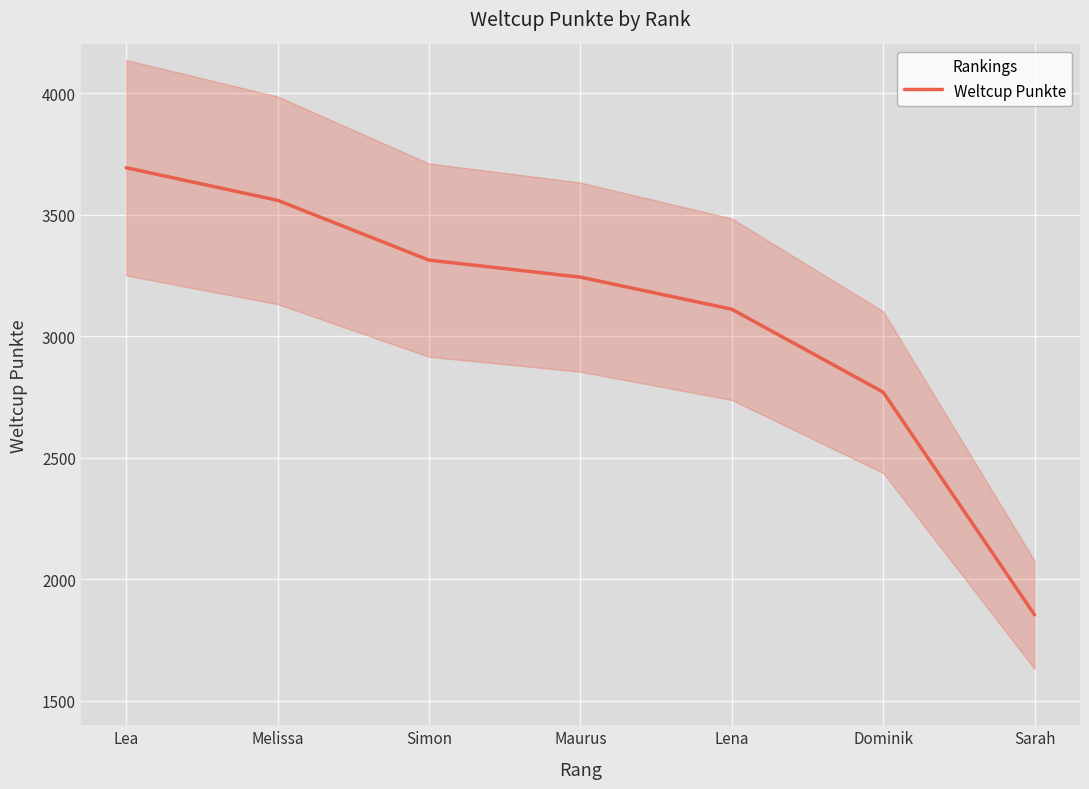

What is the label of the 3rd point from the left?

Simon